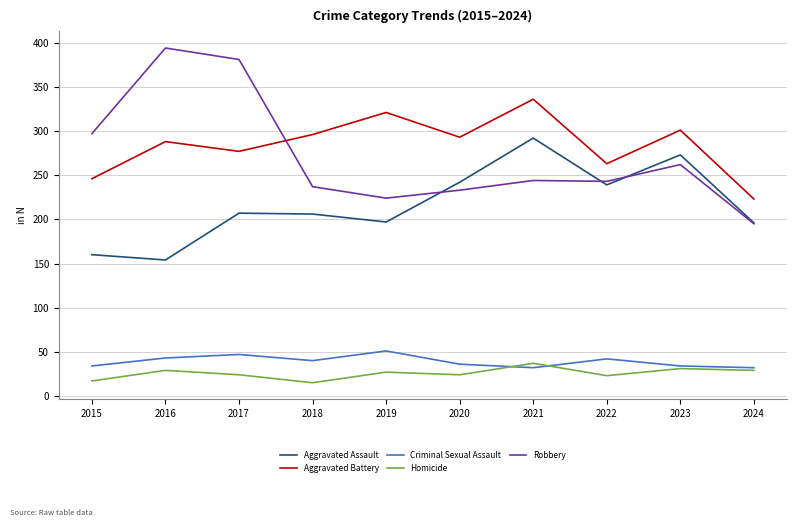

Is the value of Aggravated Battery at 2015 greater than the value of Homicide at 2020?

Yes